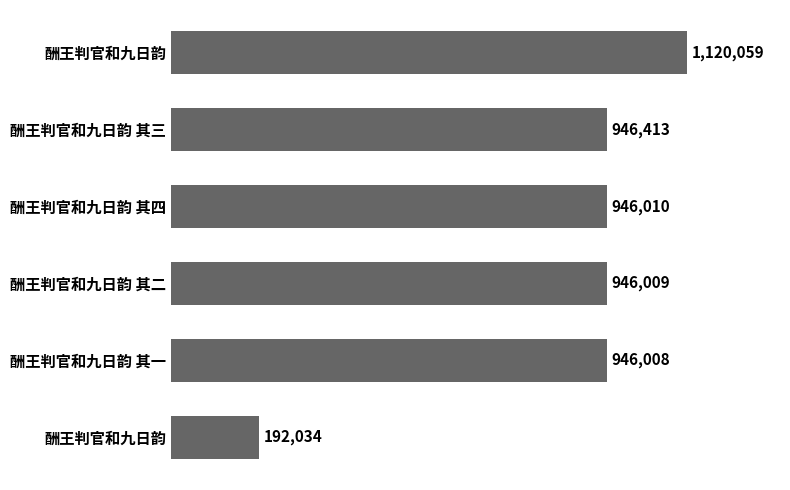

Are the bars grouped side by side (vs. stacked)?

No